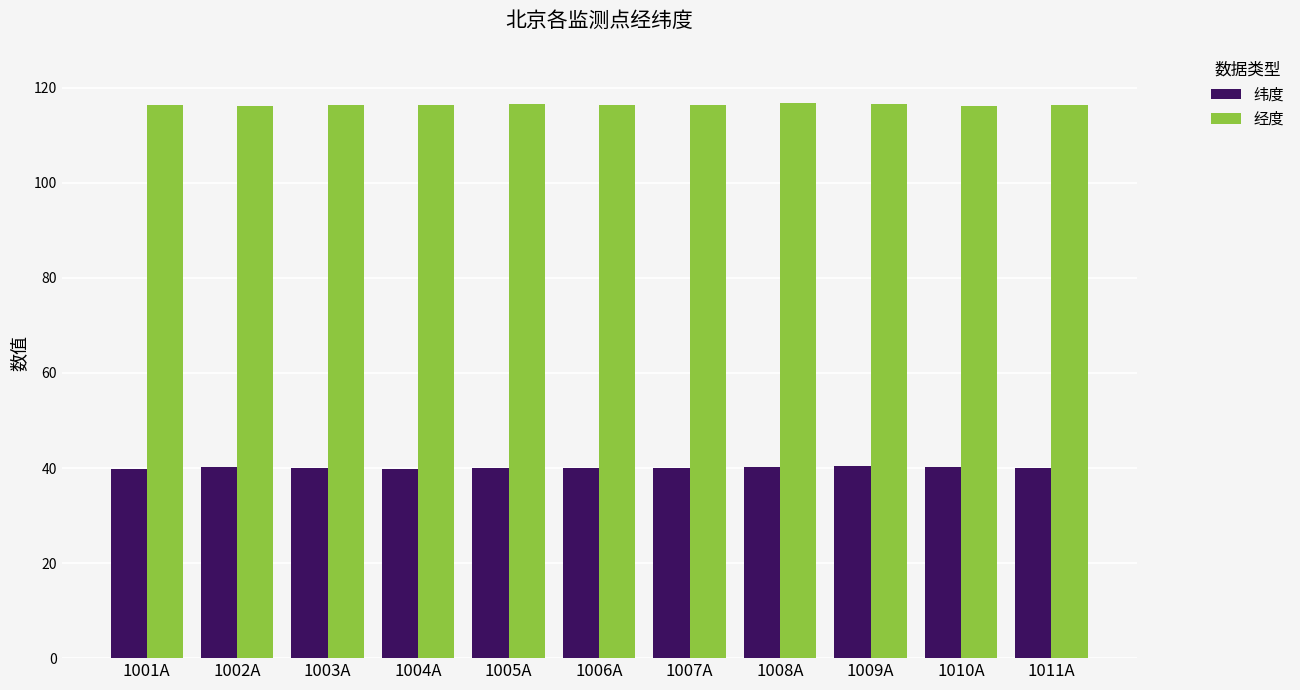

Rank the series by their average value, from highest to lowest.

经度, 纬度